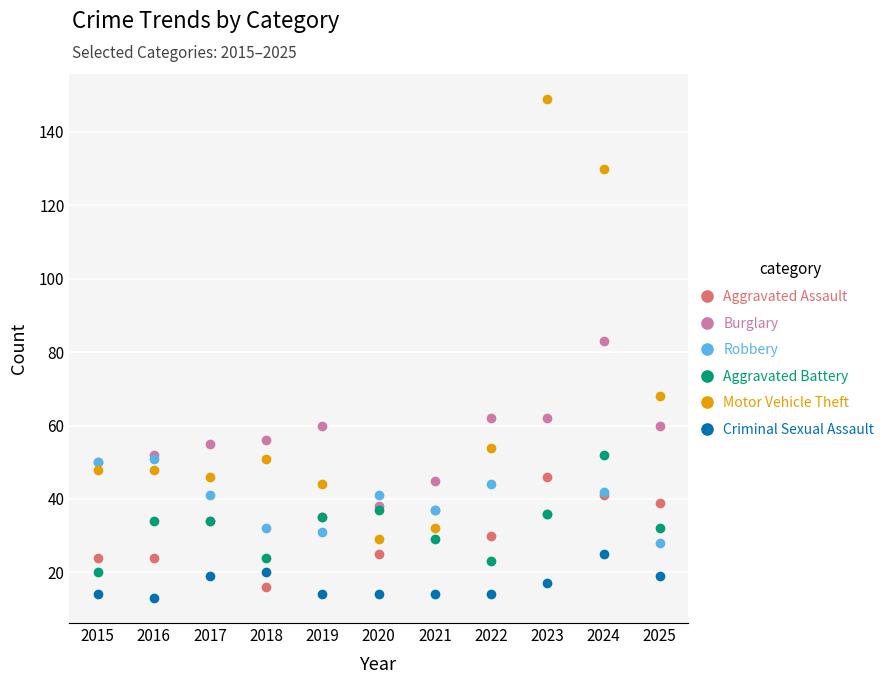

At 2022, list the series in order from smallest to largest.

Criminal Sexual Assault, Aggravated Battery, Aggravated Assault, Robbery, Motor Vehicle Theft, Burglary